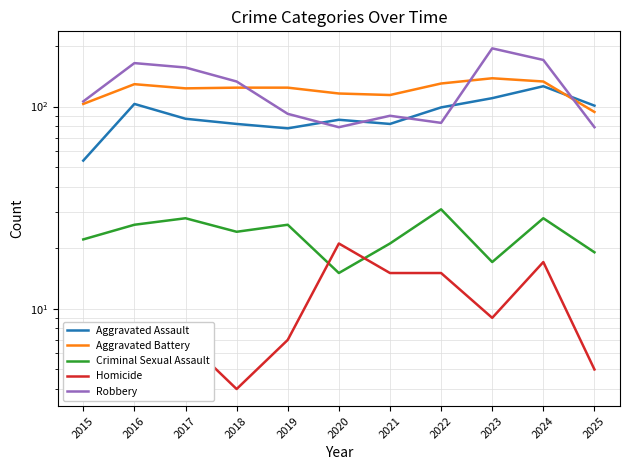

Does the chart have visible grid lines?

Yes